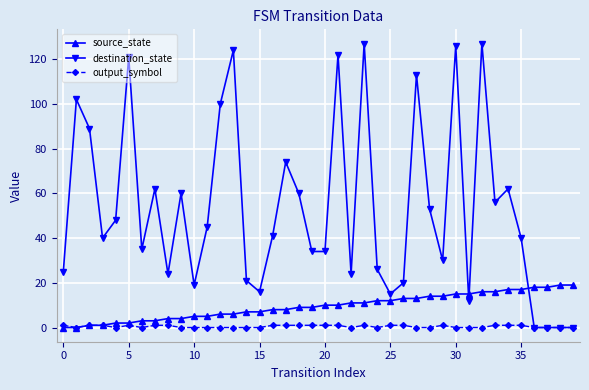

At how many categories does at least one series exceed 85?

10